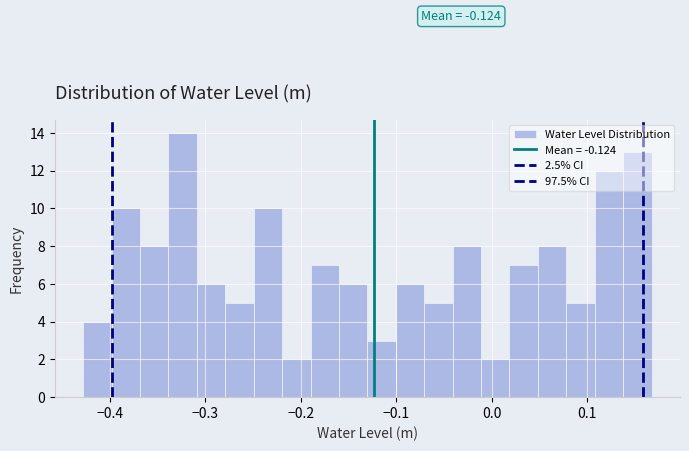

Around what value on the x-axis is the tallest bar? Give the approximate position of its centre, as read against the axis.

-0.32